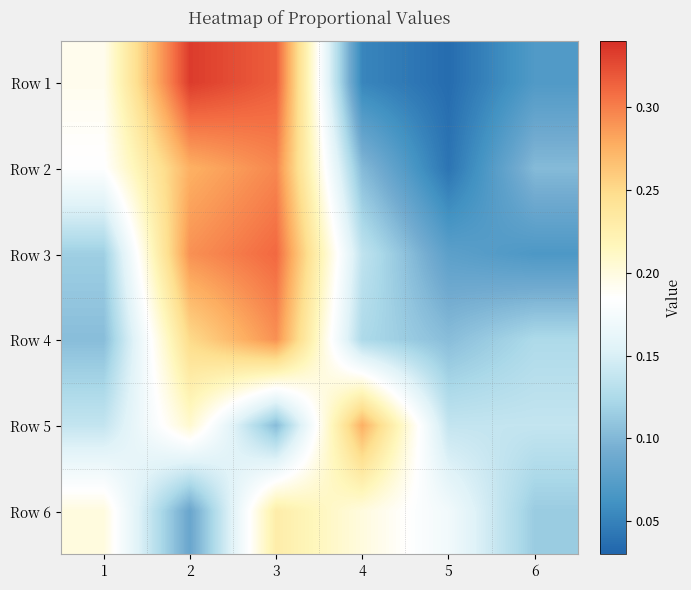

Between 4 and 5, which is larger?

4